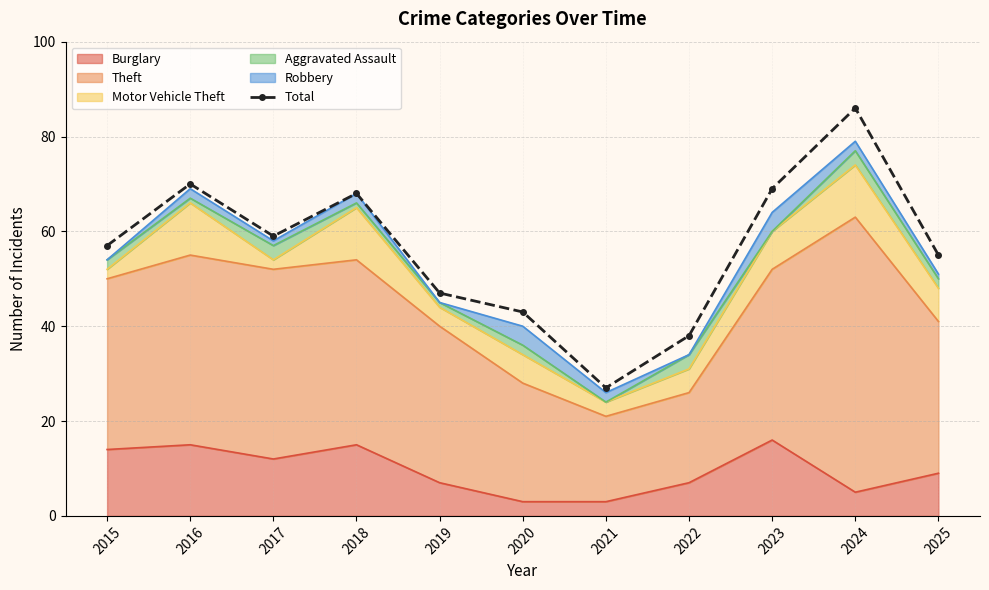

Reading right to left, transcribe all the data shown in this chart.

55	86	69	38	27	43	47	68	59	70	57